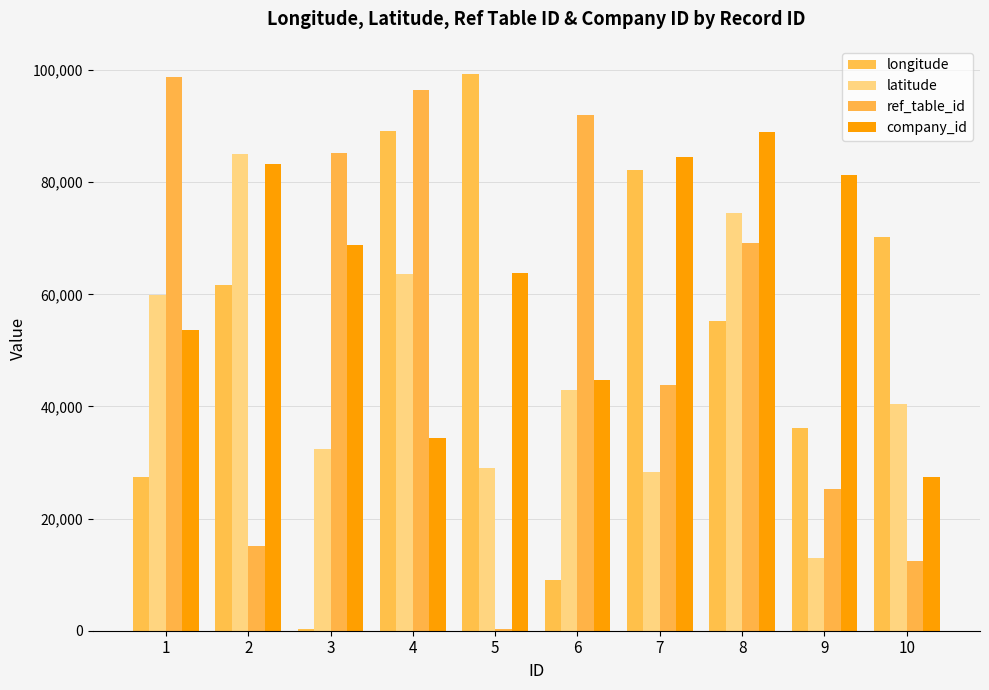

The longitude series shows 12153 at 1. True or false?

False